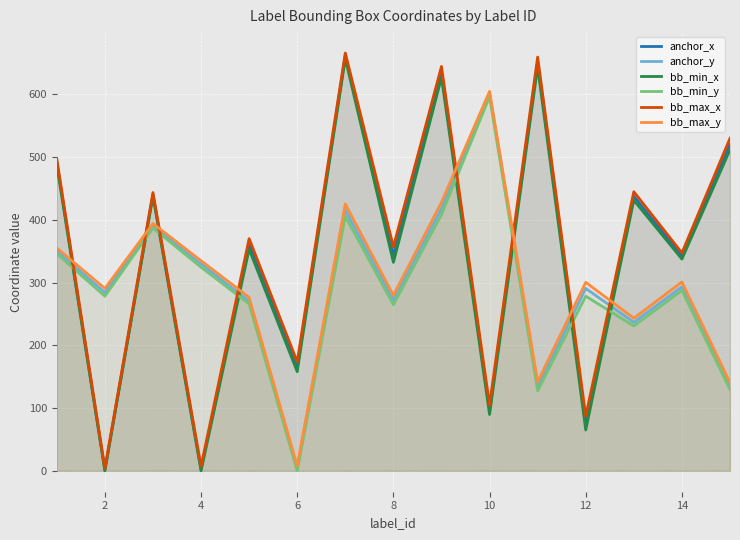

At how many categories does at least one series exceed 257?

14